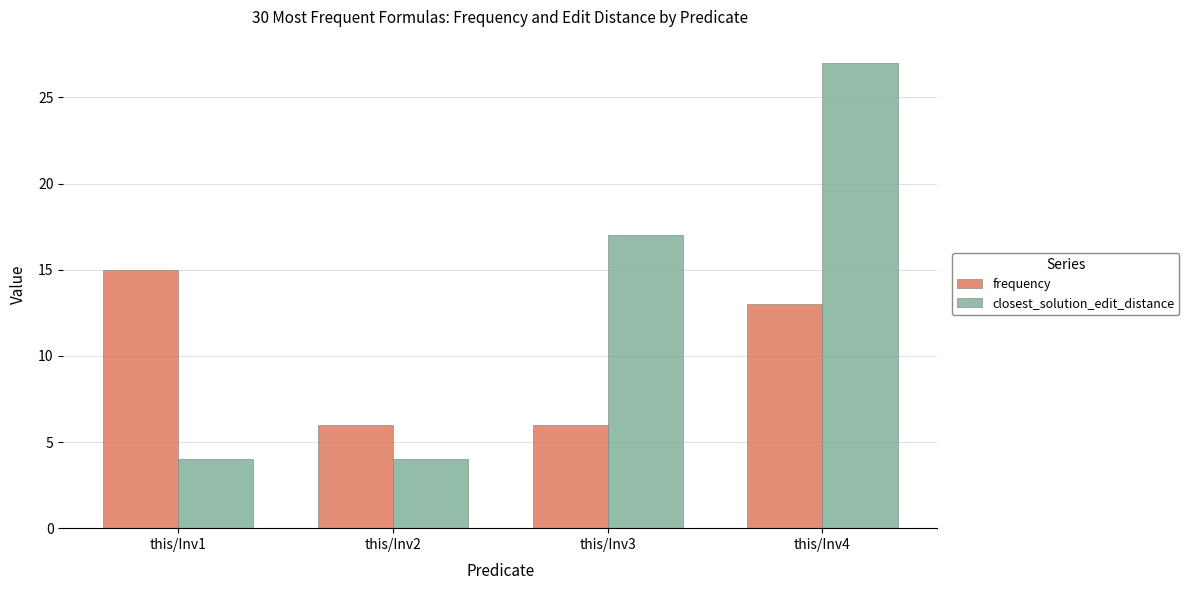

Read the frequency value at this/Inv4.

13